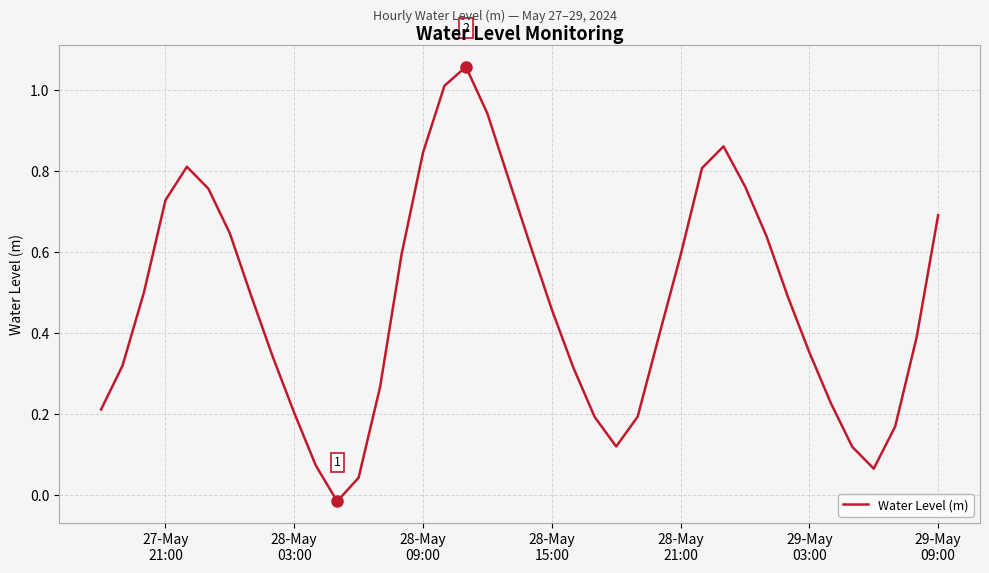

What is the difference between the second highest and minimum values?

1.0